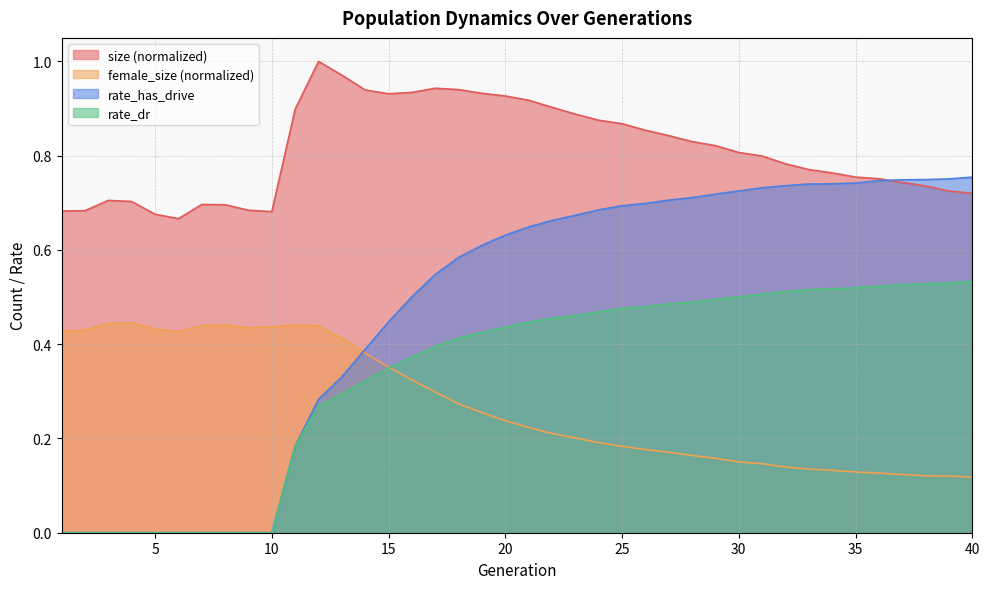

Which series has the largest total across all categories?

size (normalized)